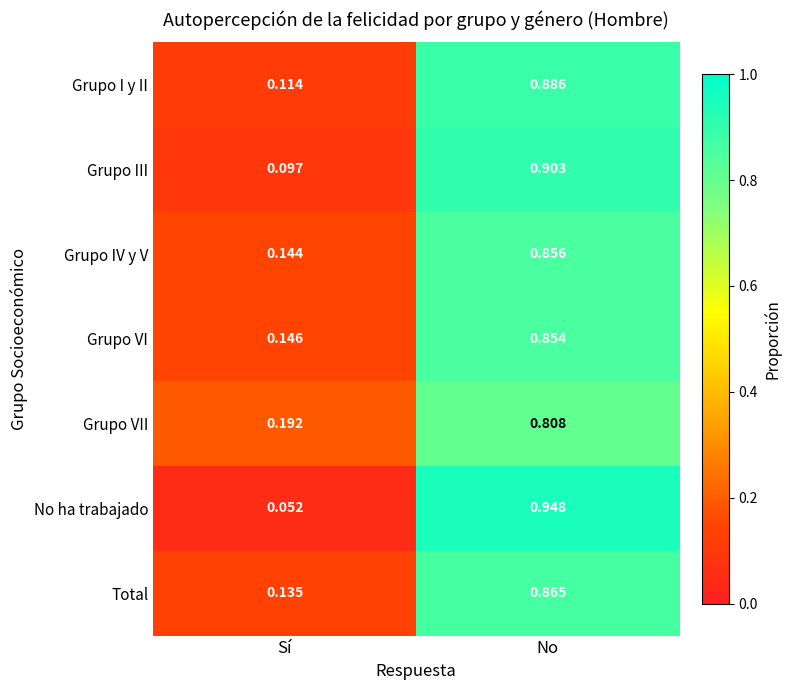

Which series has the largest range (max minus min)?

No ha trabajado